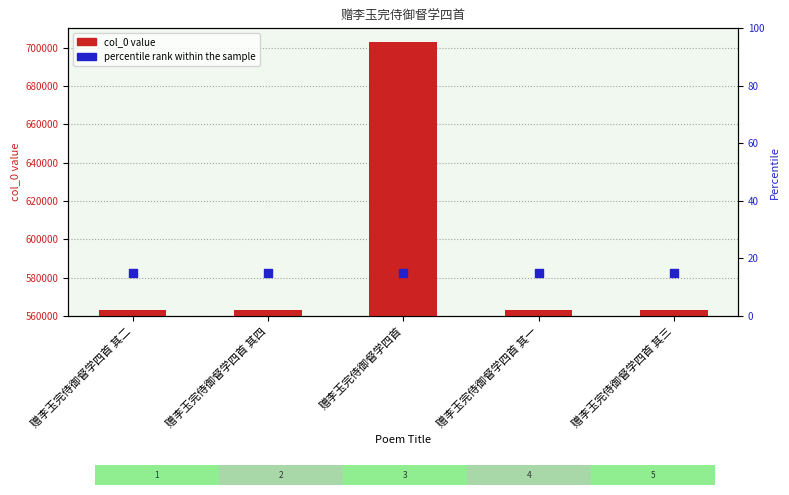

Is the value of col_0 at 赠李玉完侍御督学四首 其二 greater than the value of percentile rank within the sample at 赠李玉完侍御督学四首 其一?

No